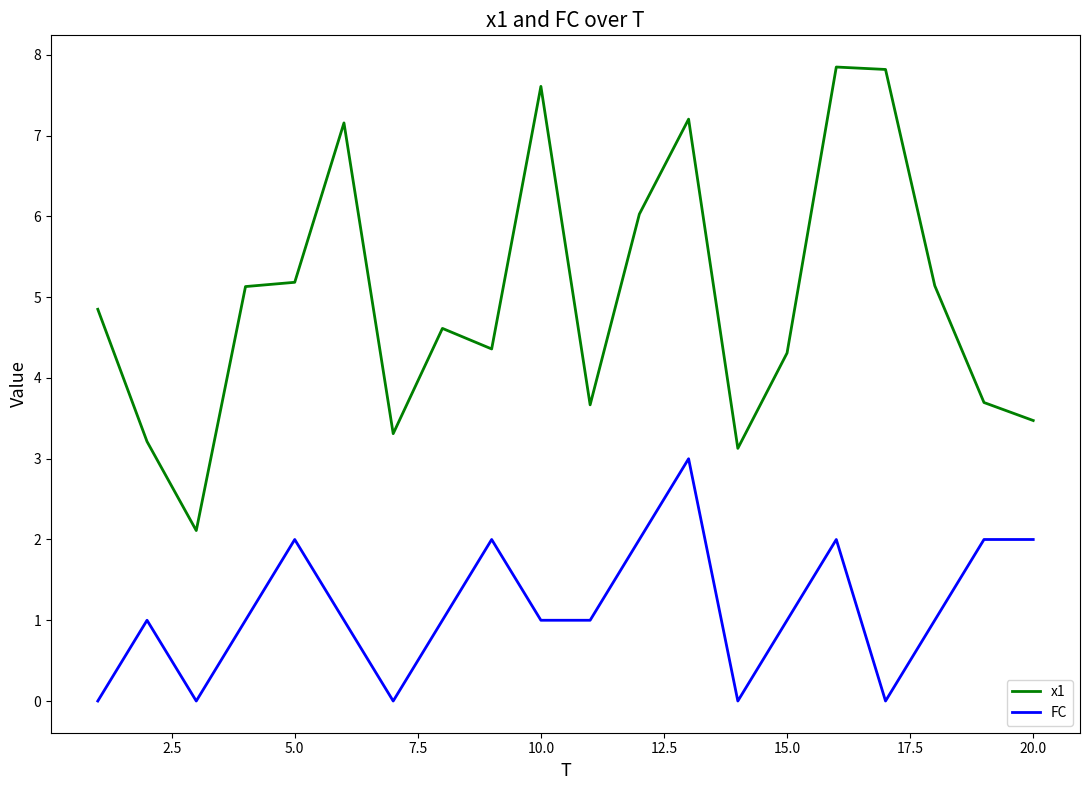

How many lines are shown in the chart?

2